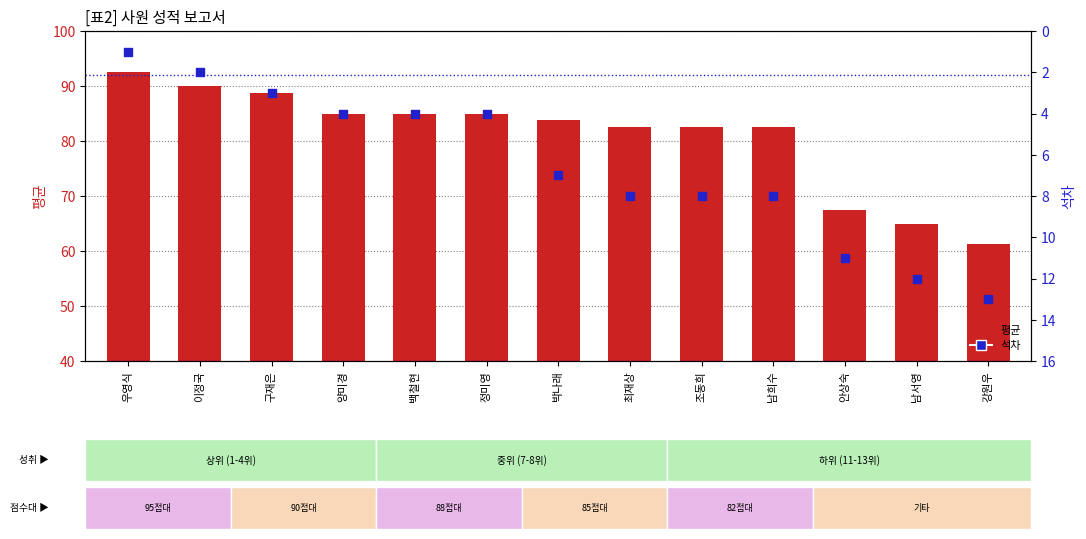

Which series has the widest spread of Y values?

평균